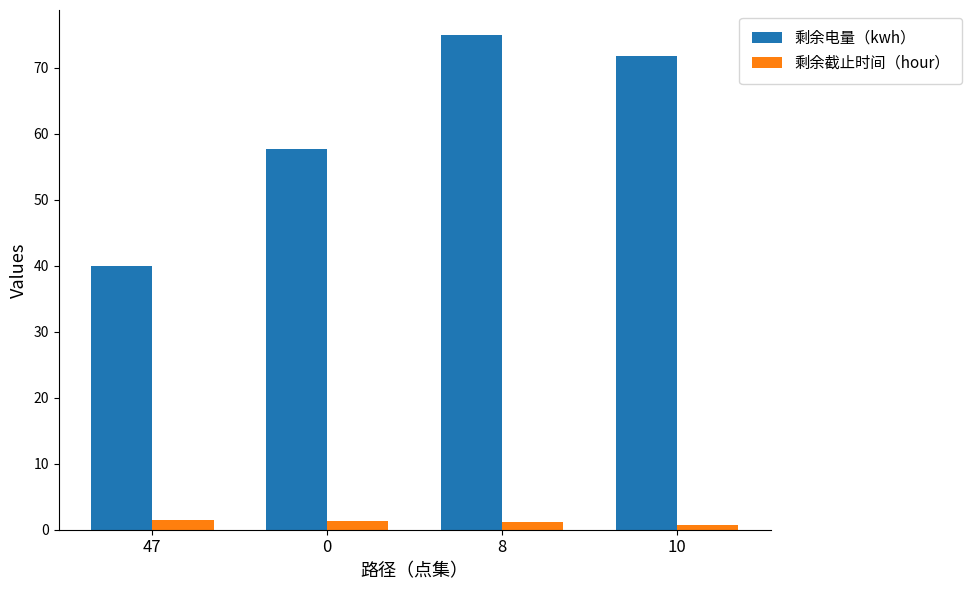

What is the approximate value of 剩余电量（kwh） at 8?

75.0